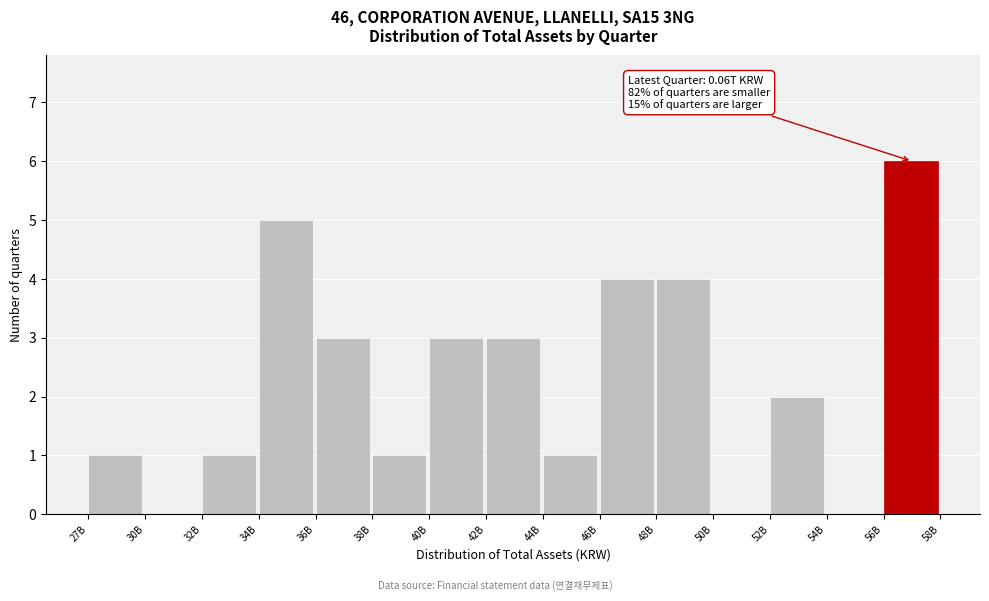

Reading left to right, transcribe all the data shown in this chart.

27B=1	30B=0	32B=1	34B=5	36B=3	38B=1	40B=3	42B=3	44B=1	46B=4	48B=4	50B=0	52B=2	54B=0	56B=6